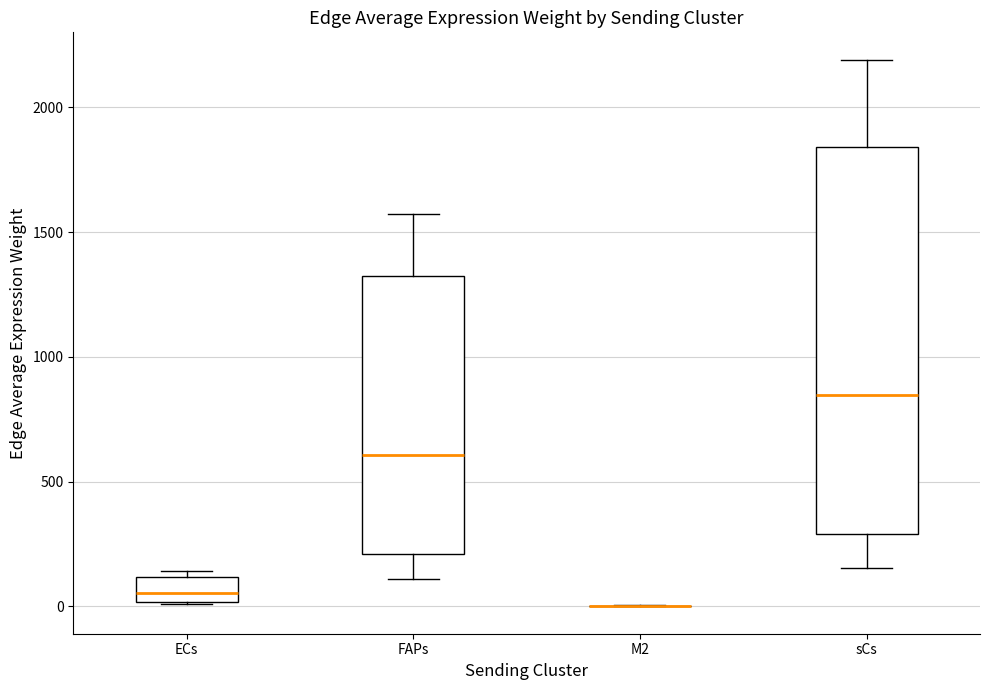

Where does the upper whisker of the box for FAPs end on the y-axis? The values are not printed on the chart, so give them approximately, as read against the axis.

1550